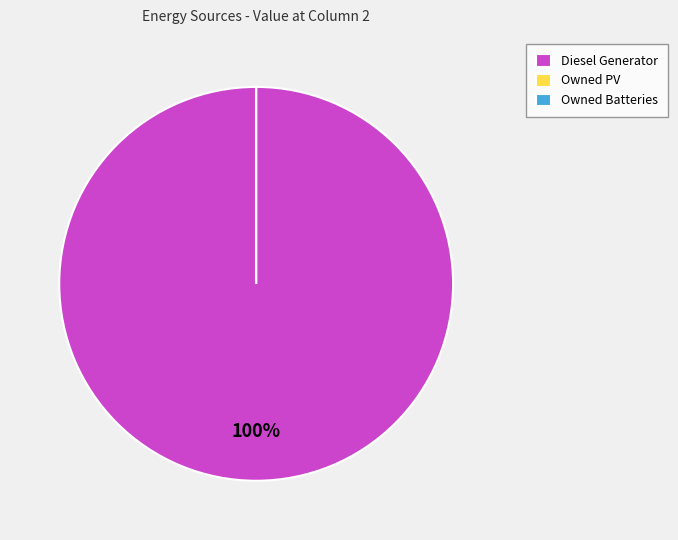

How many slices are in this pie chart?

3